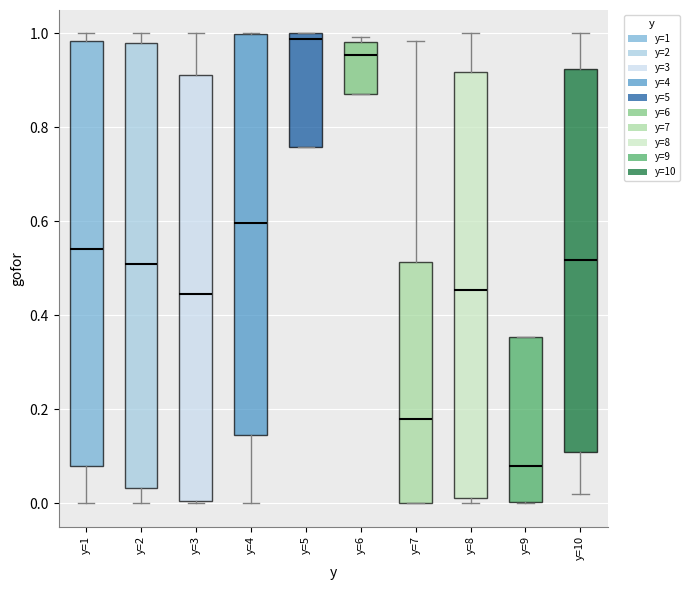

Which box has the highest median line?

y=5